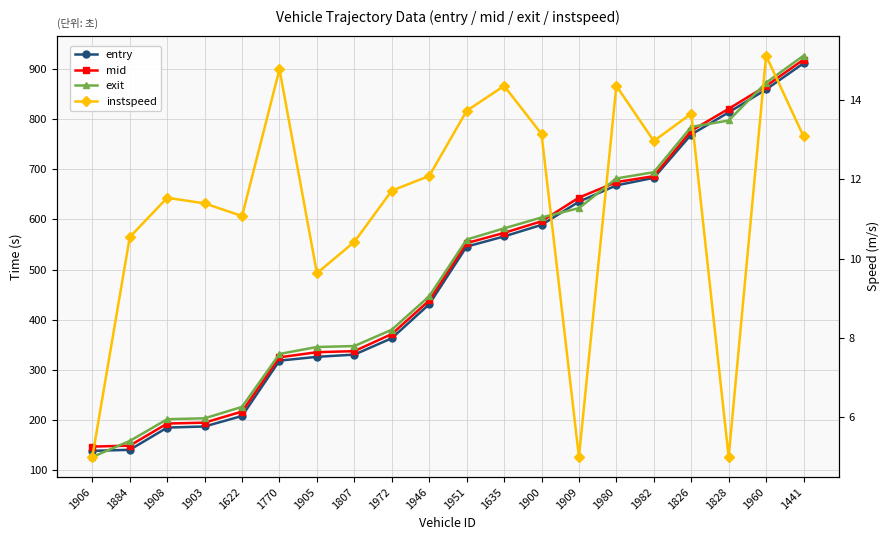

List the labels in order of entry value, smallest first.

1906, 1884, 1908, 1903, 1622, 1770, 1905, 1807, 1972, 1946, 1951, 1635, 1900, 1909, 1980, 1982, 1826, 1828, 1960, 1441